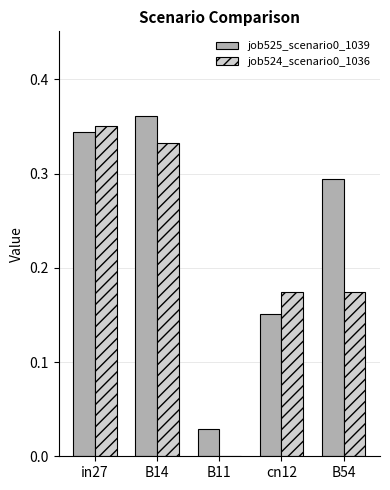

The job524_scenario0_1036 series shows 0.6 at B14. True or false?

False